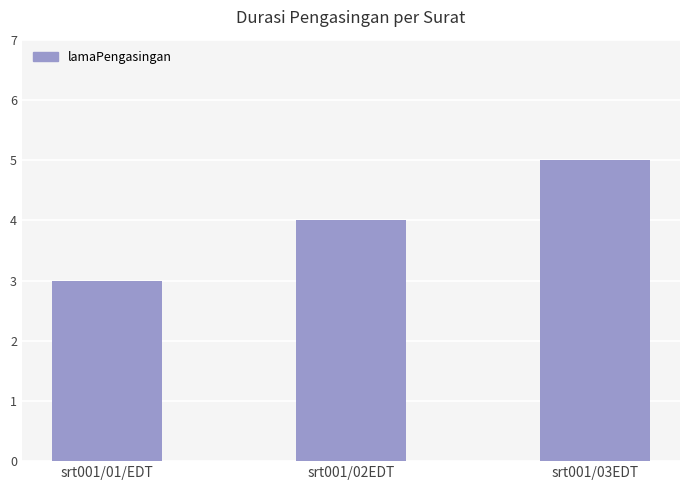

True or false: the data shows 6 at srt001/02EDT.

False